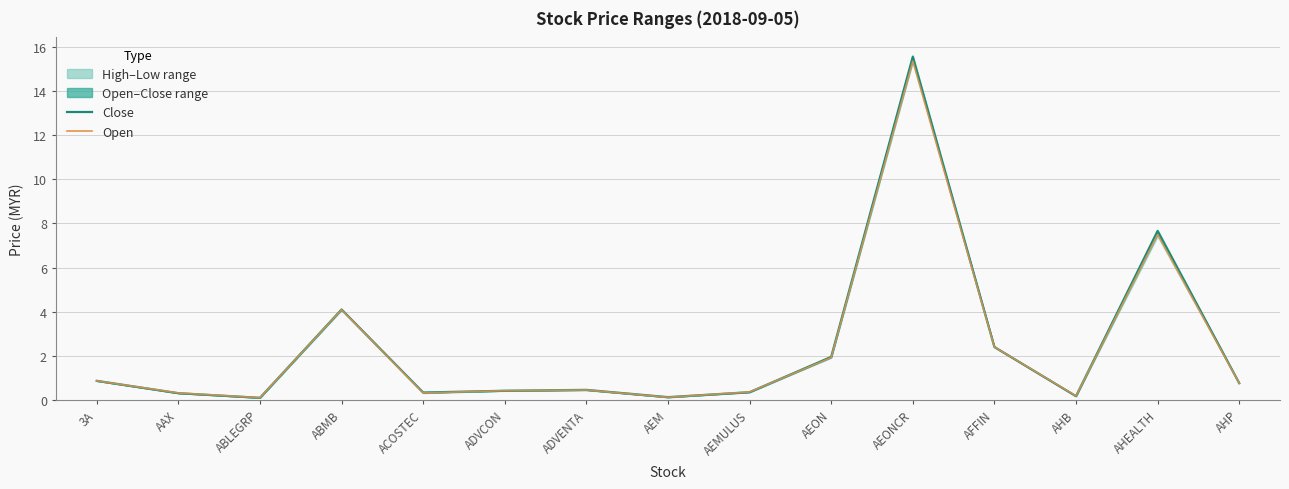

Which series has the largest range (max minus min)?

close